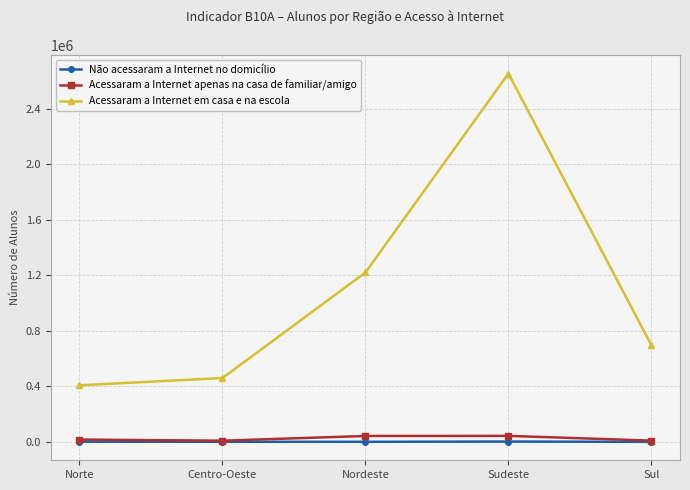

What is the difference between the maximum and second lowest values in the Não acessaram a Internet no domicílio series?

1770